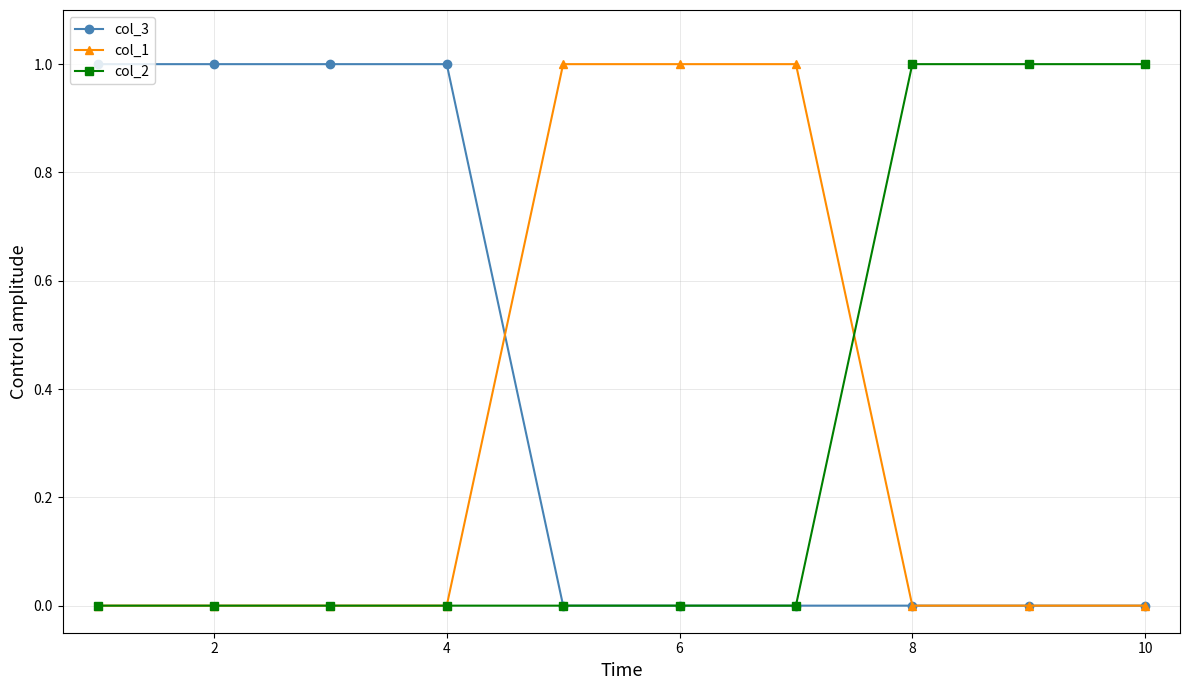

Count the number of categories in the chart.

10